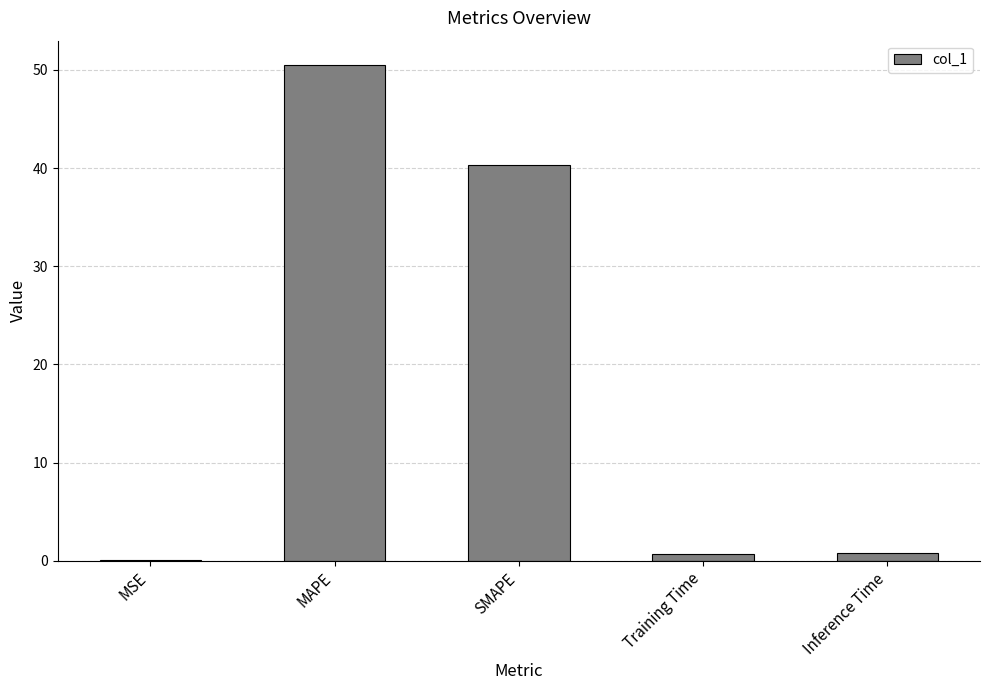

Which has a higher value, MSE or SMAPE?

SMAPE